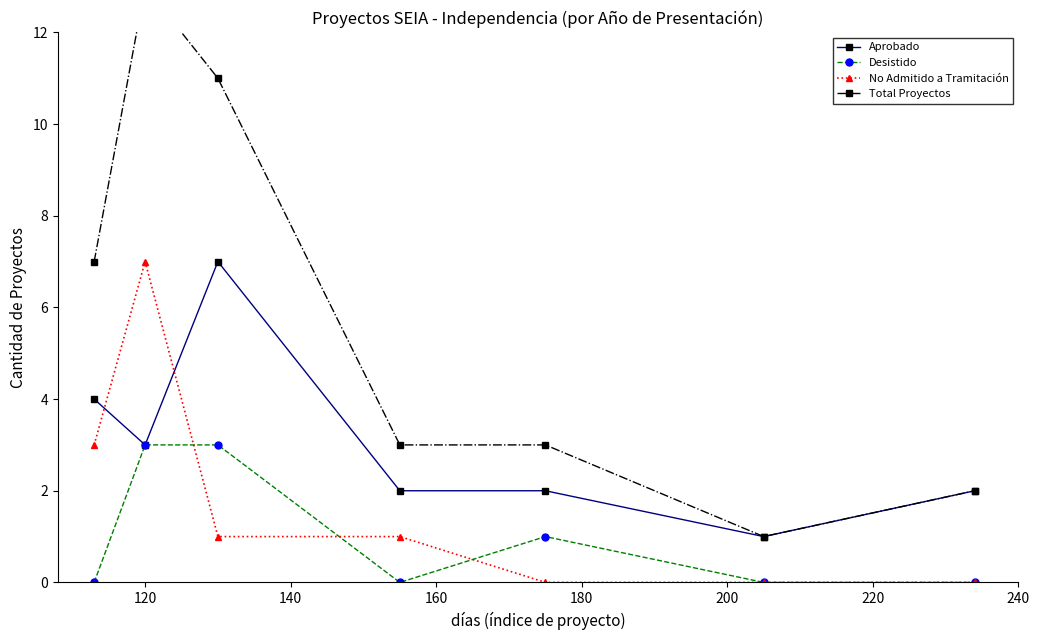

True or false: No Admitido a Tramitación has more than 0 interior local peaks.

True